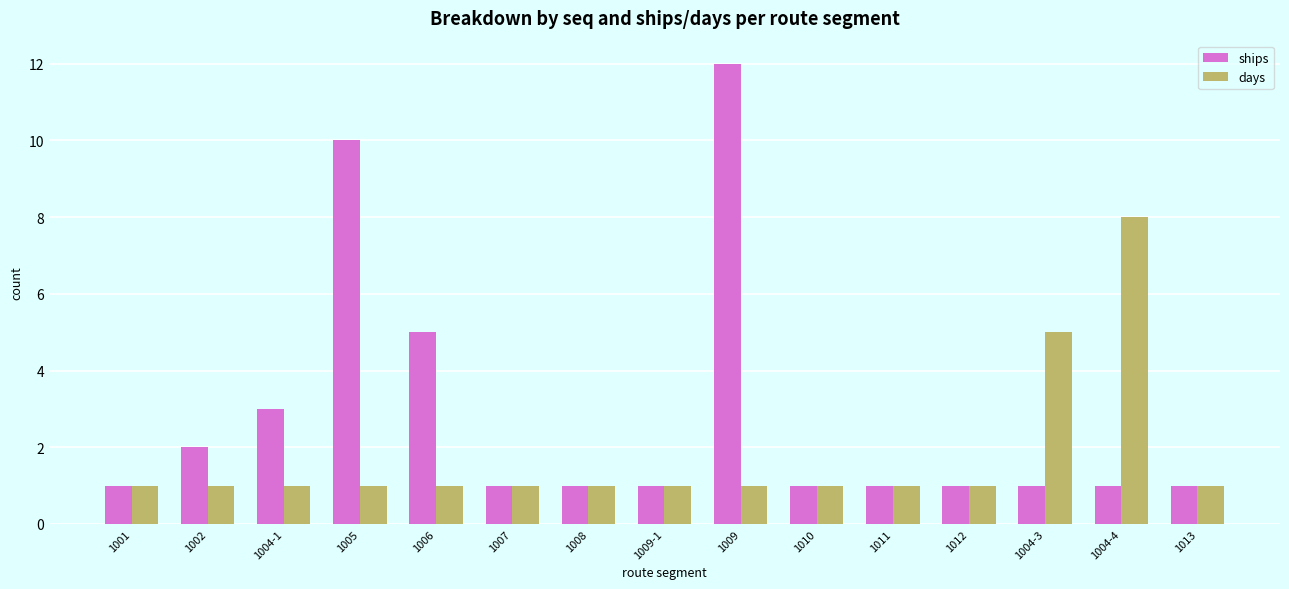

Reading left to right, transcribe all the data shown in this chart.

ships: 1001=1	1002=2	1004-1=3	1005=10	1006=5	1007=1	1008=1	1009-1=1	1009=12	1010=1	1011=1	1012=1	1004-3=1	1004-4=1	1013=1
days: 1001=1	1002=1	1004-1=1	1005=1	1006=1	1007=1	1008=1	1009-1=1	1009=1	1010=1	1011=1	1012=1	1004-3=5	1004-4=8	1013=1